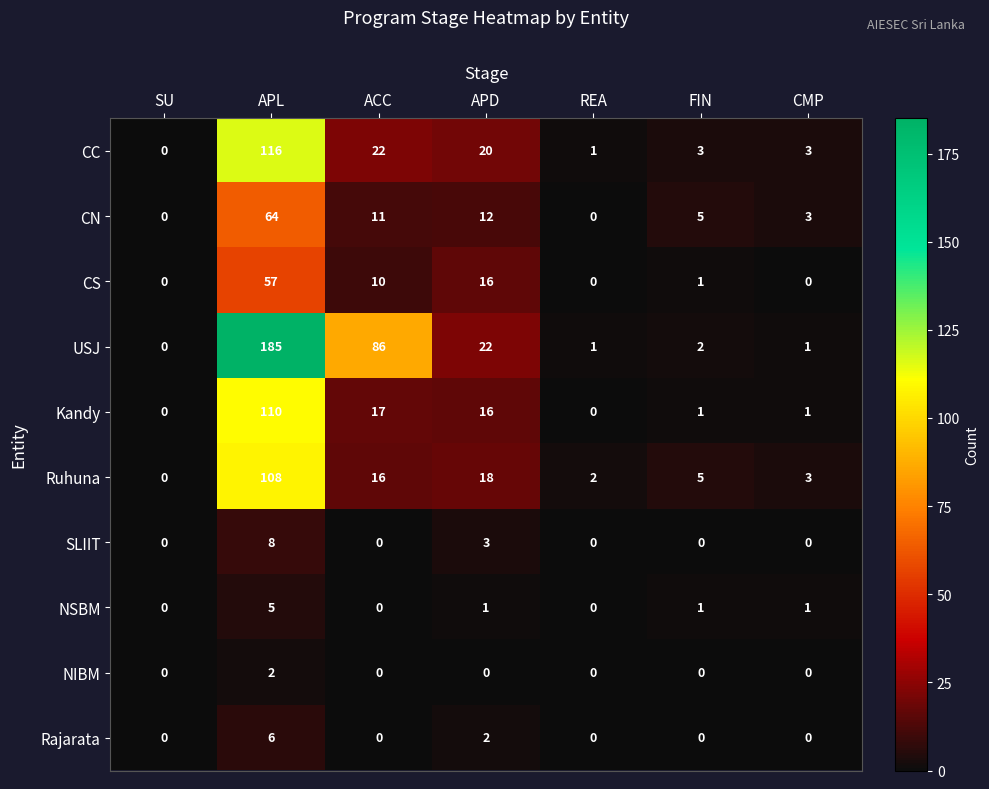

What is the difference between the SLIIT values at REA and APL?

8